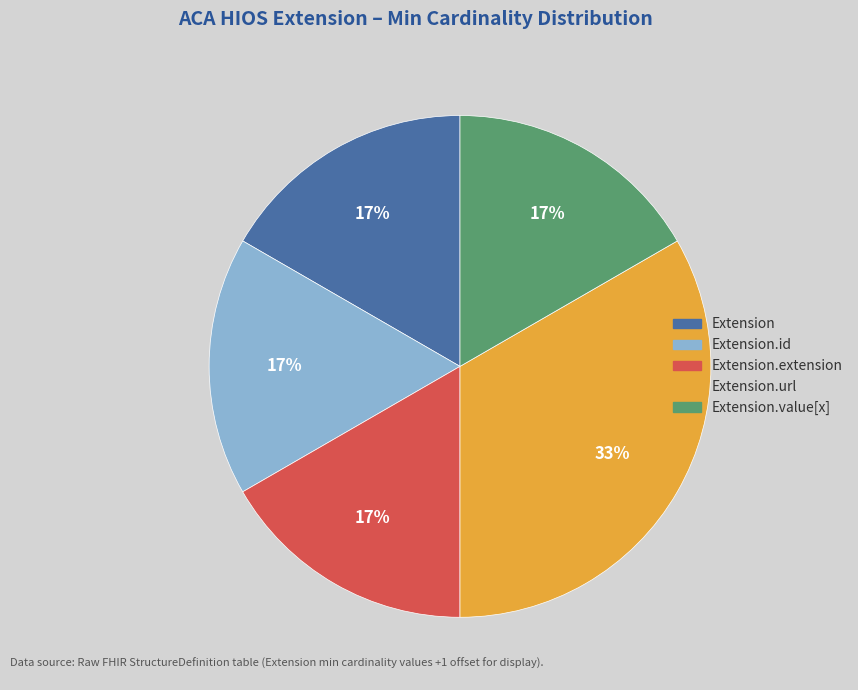

To the nearest percent, what is the average slice percentage?

20%